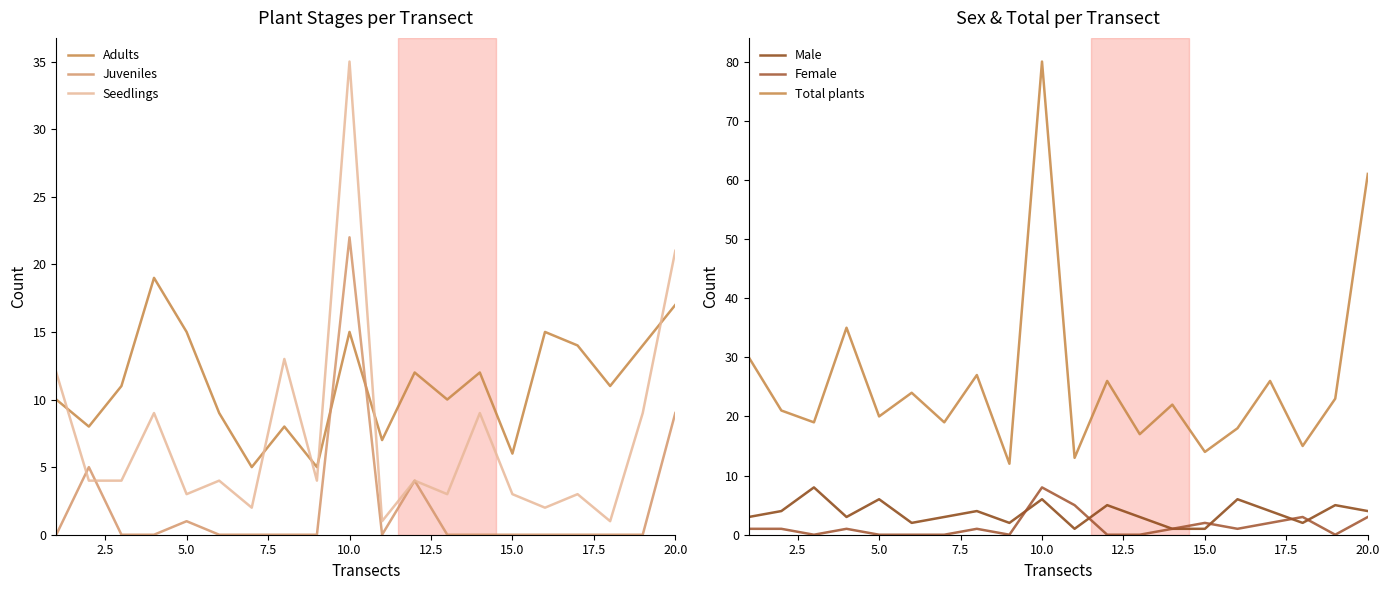

At which label is Seedlings closest to 18?

20.0